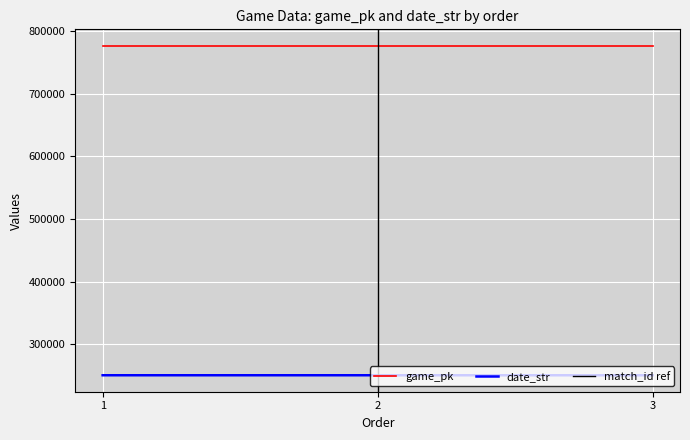

Reading left to right, transcribe all the data shown in this chart.

game_pk: 1=776262	2=776272	3=776289
date_str: 1=250919	2=250918	3=250917